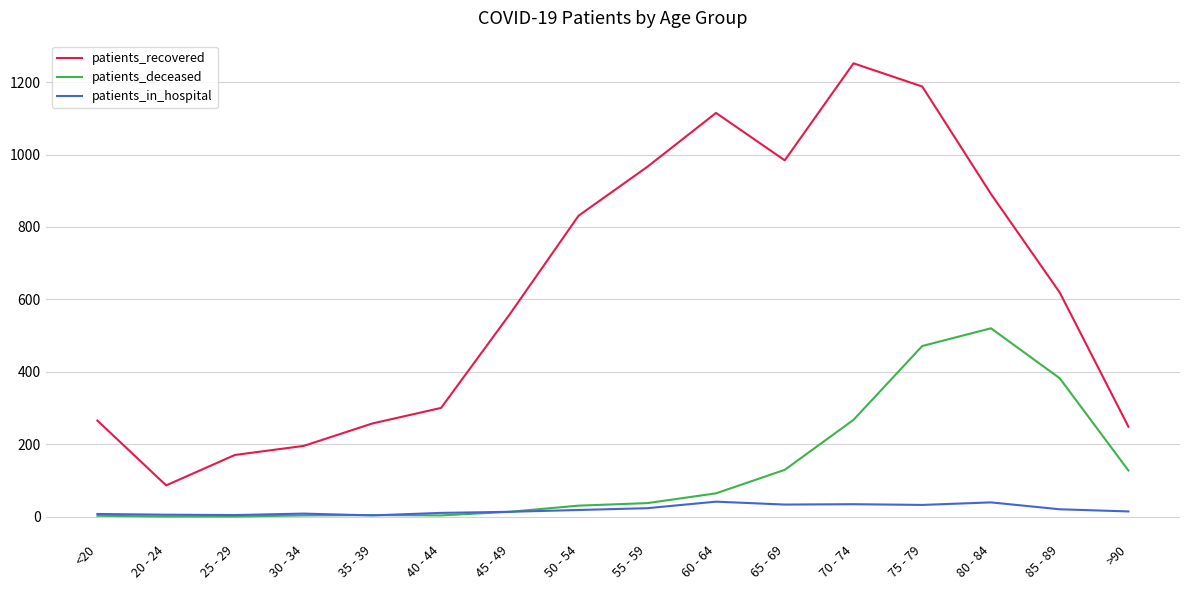

How many series are shown in this chart?

3